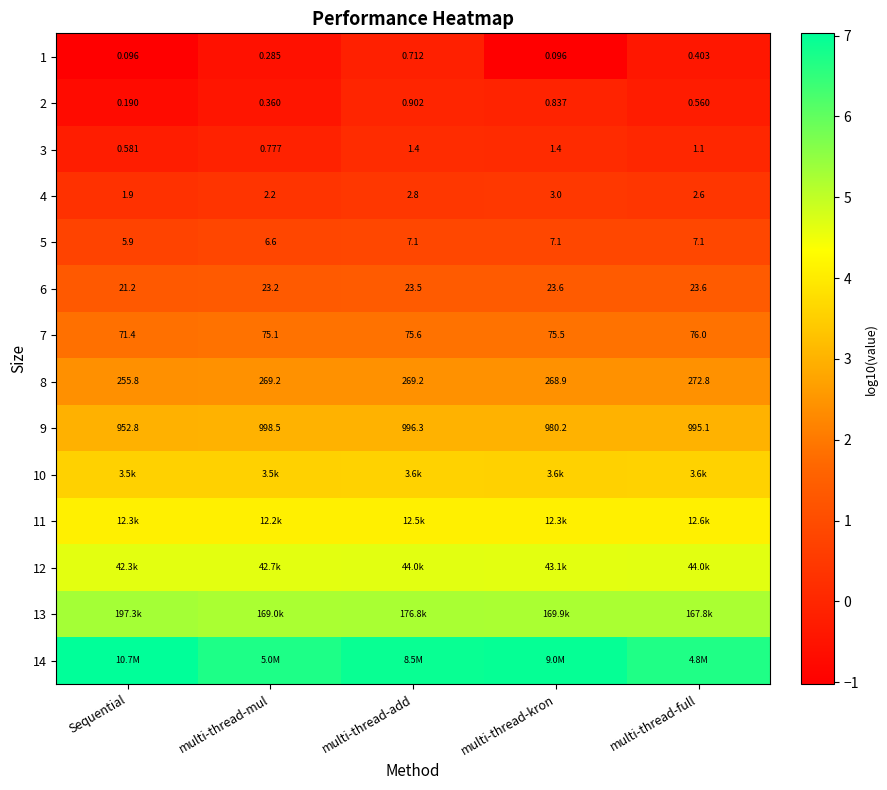

At which label does 8 first exceed 269?

multi-thread-mul